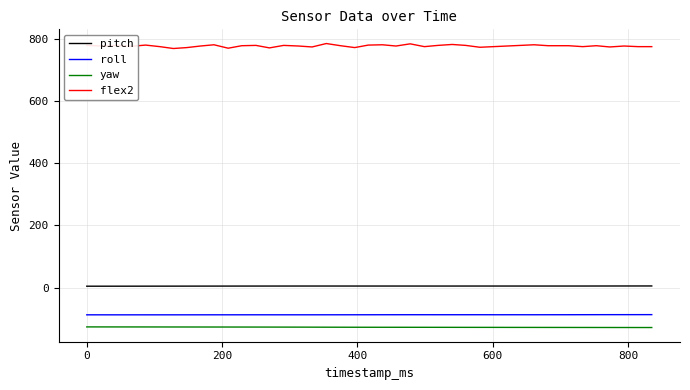

What is the maximum value shown in the chart?

785.0